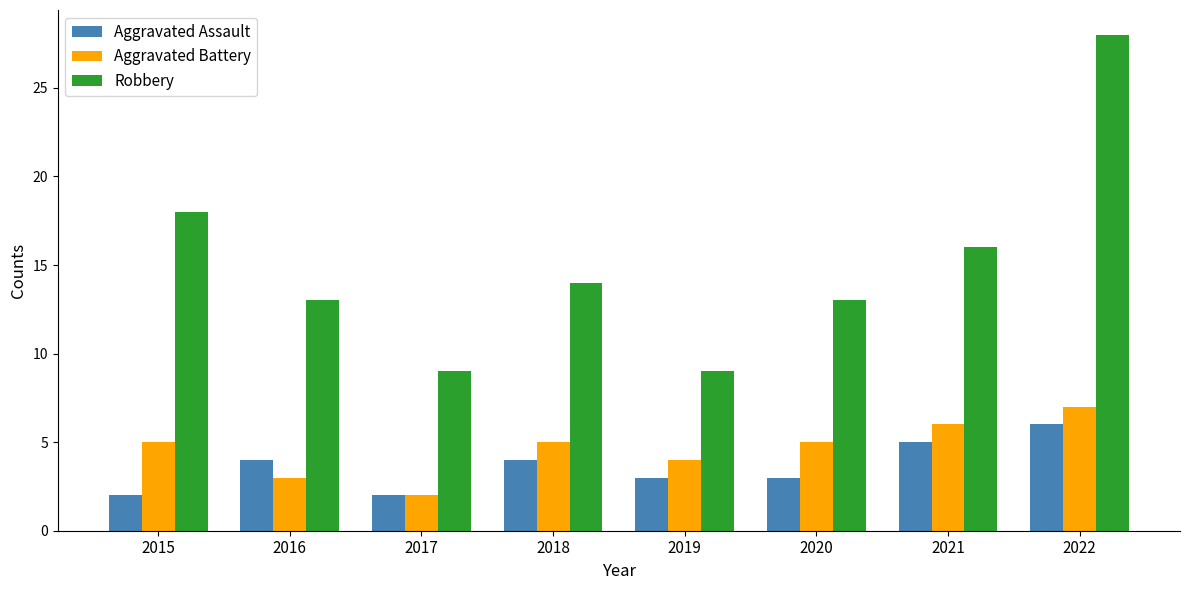

Count the Aggravated Battery values in the range 4 to 6.

5